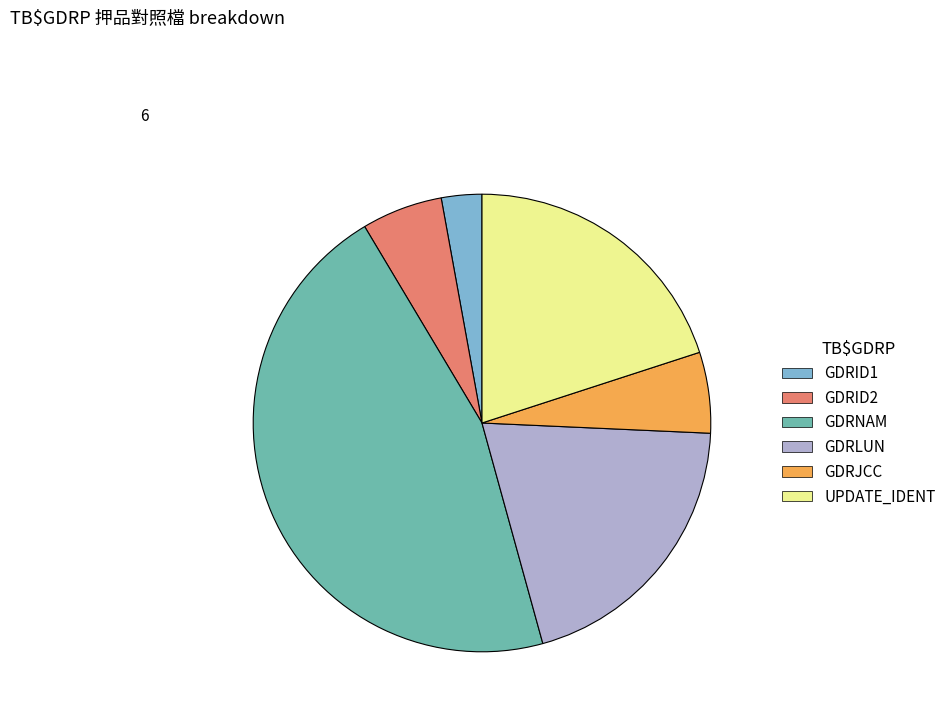

Which has a higher value, GDRNAM or GDRID1?

GDRNAM